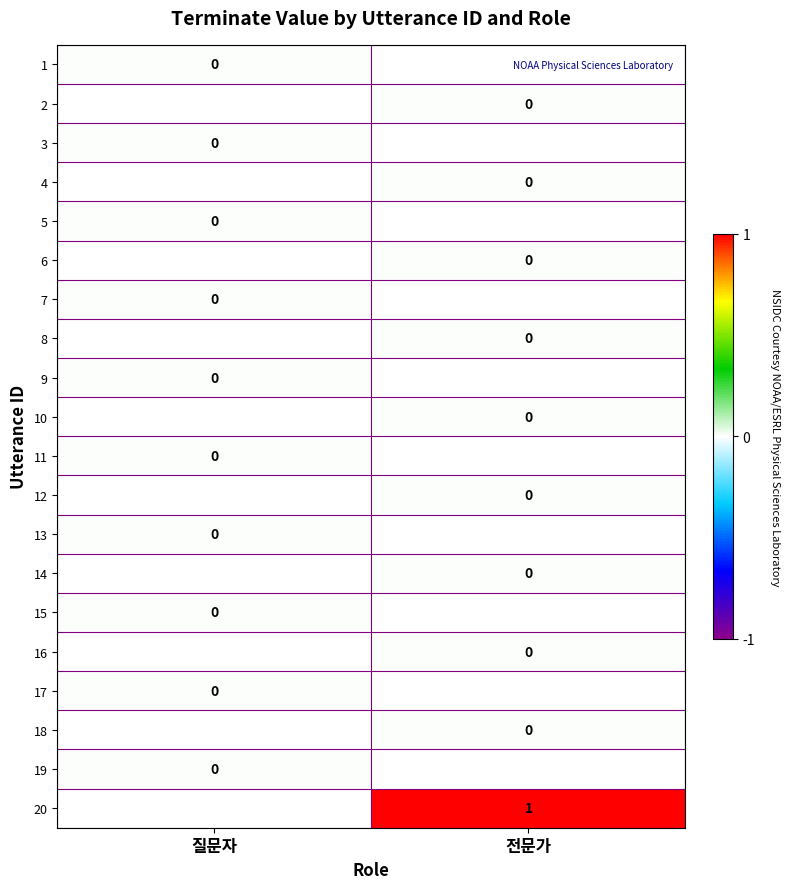

Rank the series by their average value, from highest to lowest.

1, 2, 3, 4, 5, 6, 7, 8, 9, 10, 11, 12, 13, 14, 15, 16, 17, 18, 19, 20